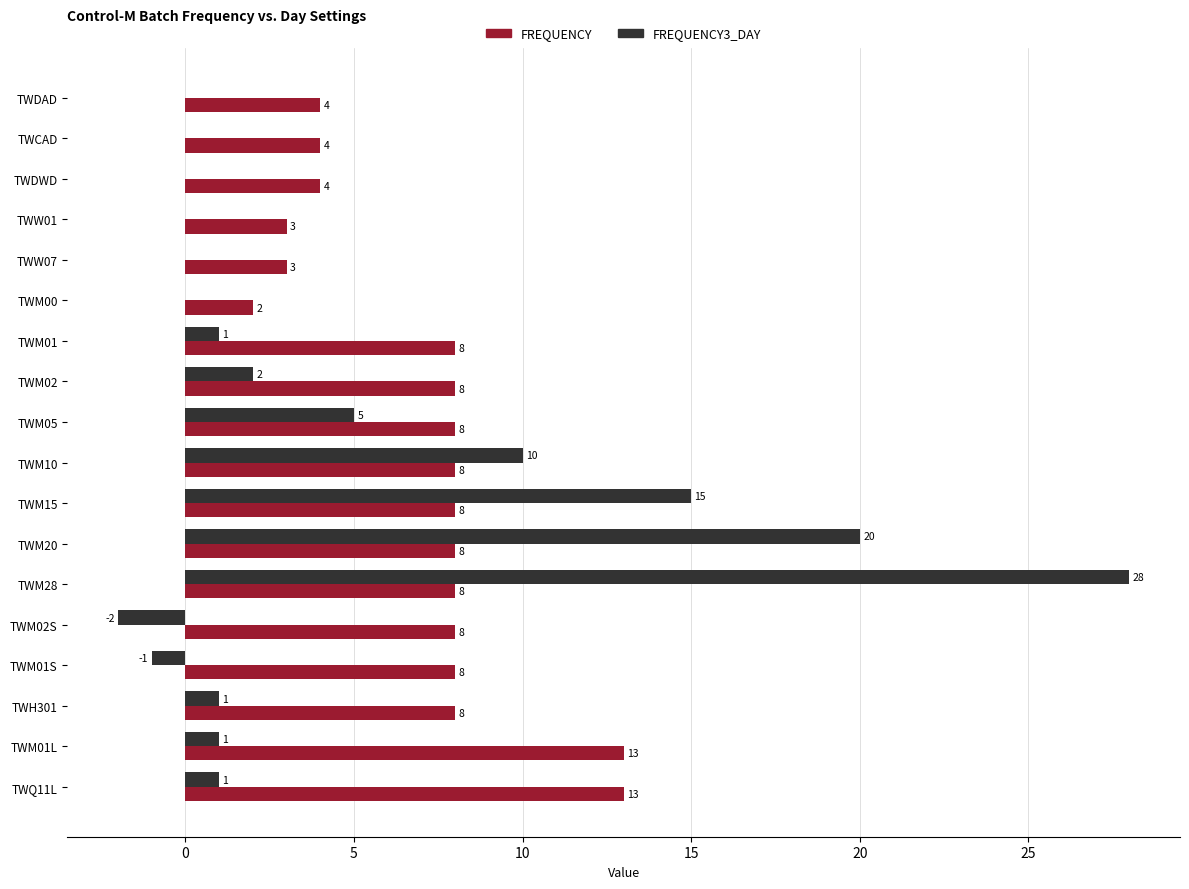

Is it true that FREQUENCY equals 8 at TWQ11L?

False